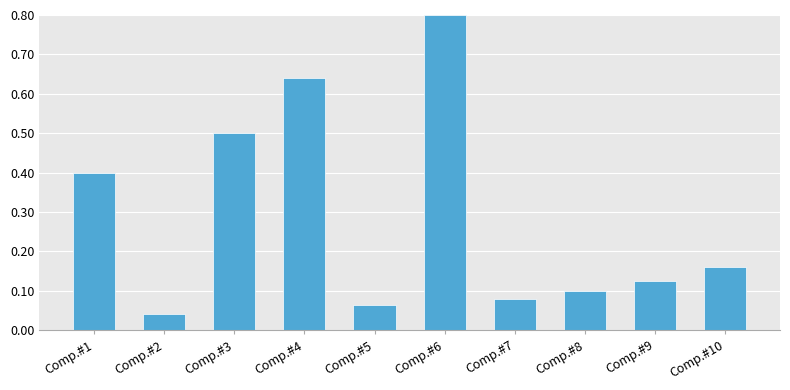

Between Comp.#6 and Comp.#1, which is larger?

Comp.#6